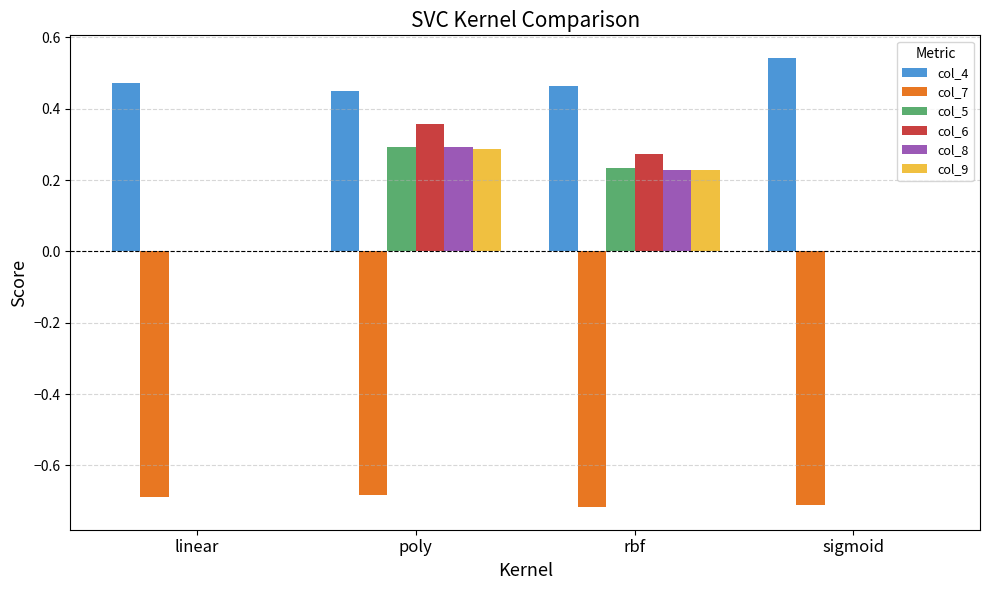

Count the number of categories in the chart.

4